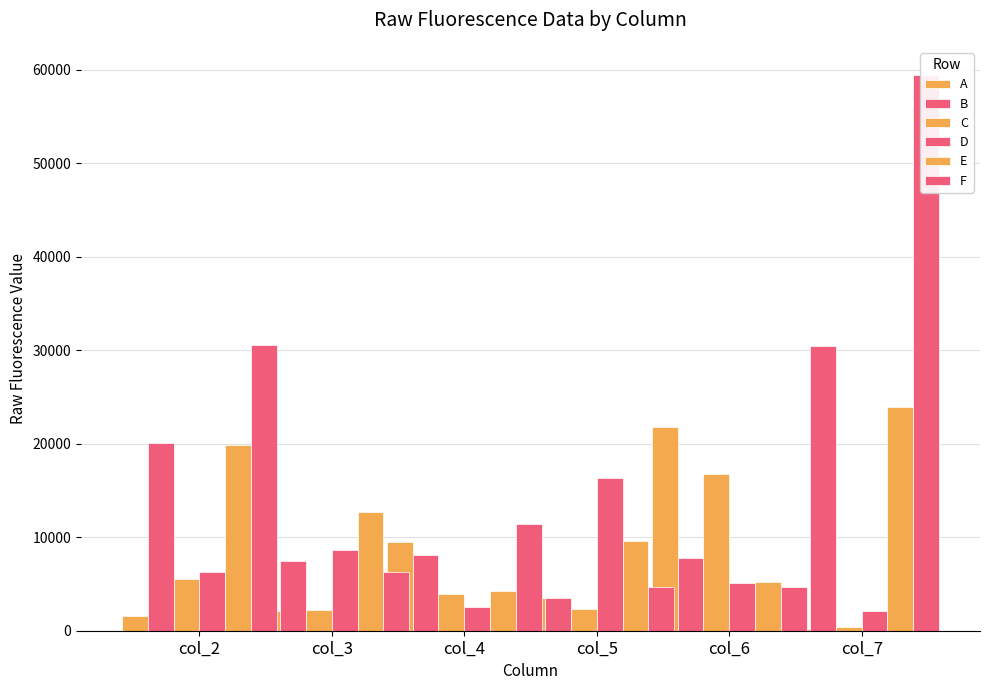

Reading left to right, what are all the values shown in this chart?

A: 1589	2100	9490	3447	21835	235
B: 20039	7495	8087	3524	7786	30474
C: 5507	2172	3916	2349	16724	380
D: 6271	8618	2576	16309	5125	2137
E: 19899	12733	4234	9624	5244	23921
F: 30604	6296	11464	4687	4668	59475